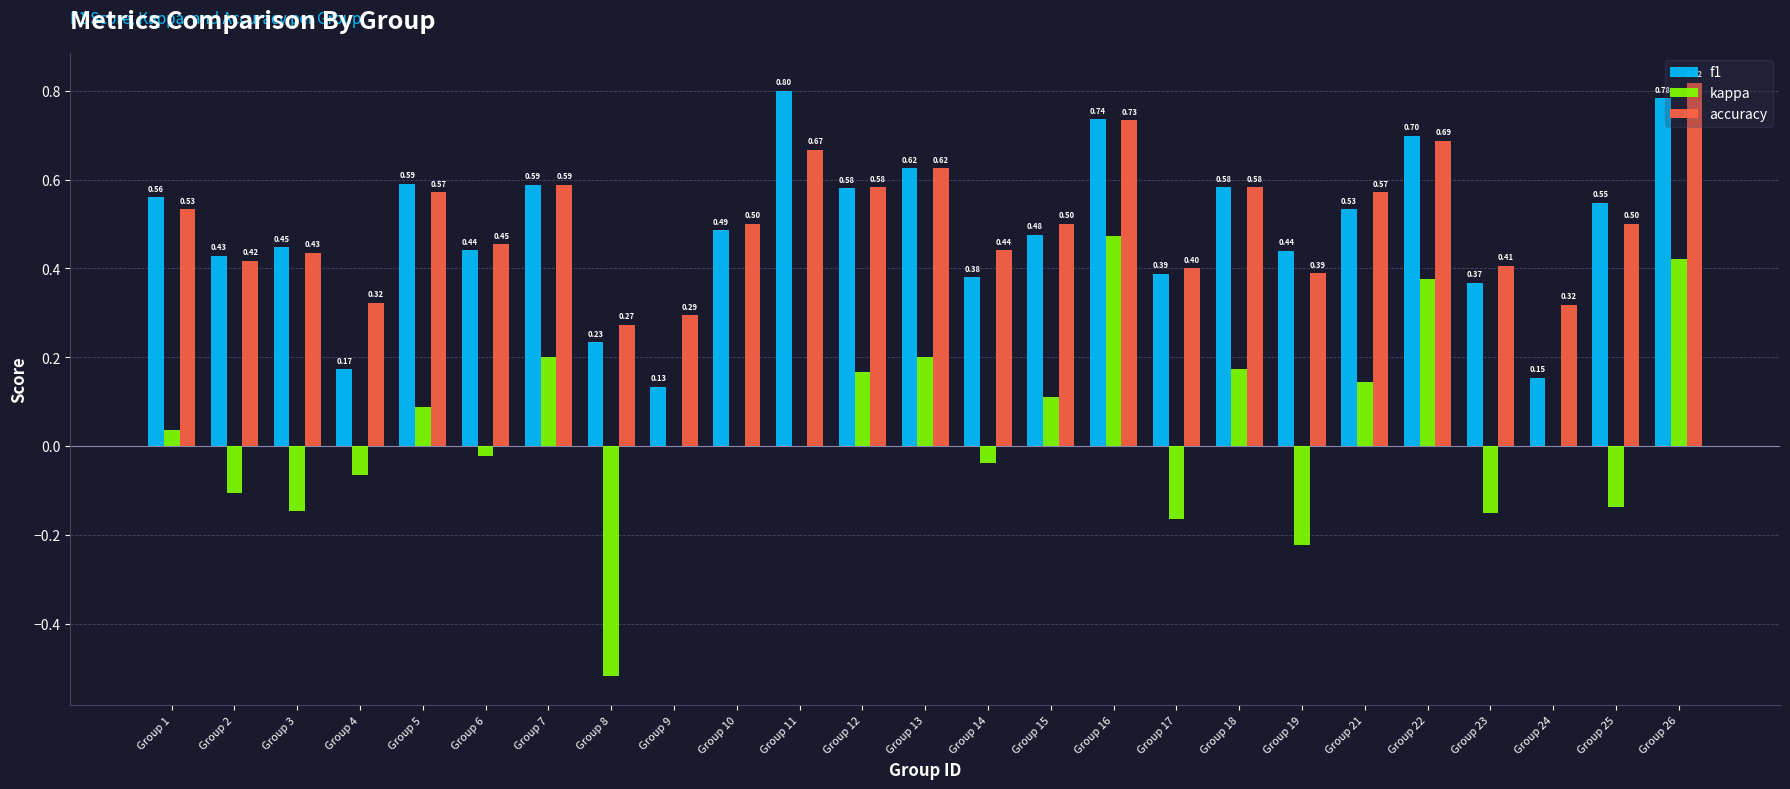

What is the sum of the accuracy values at Group 8 and Group 13?

0.9